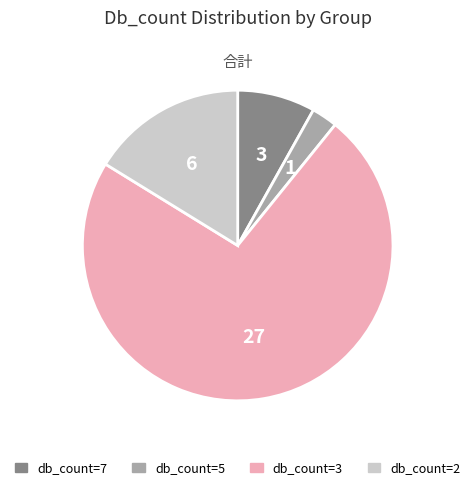

Is there any slice that represents more than half of the pie?

Yes